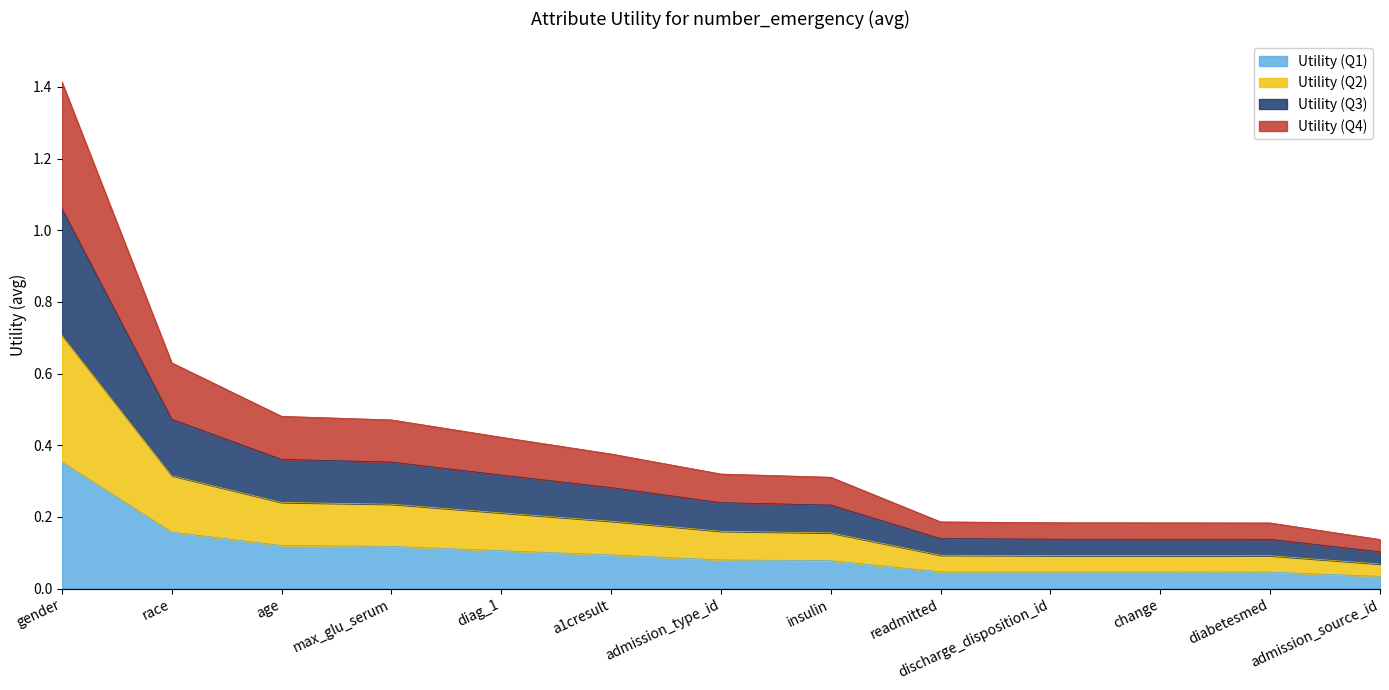

Does the chart display data point markers on the line(s)?

No